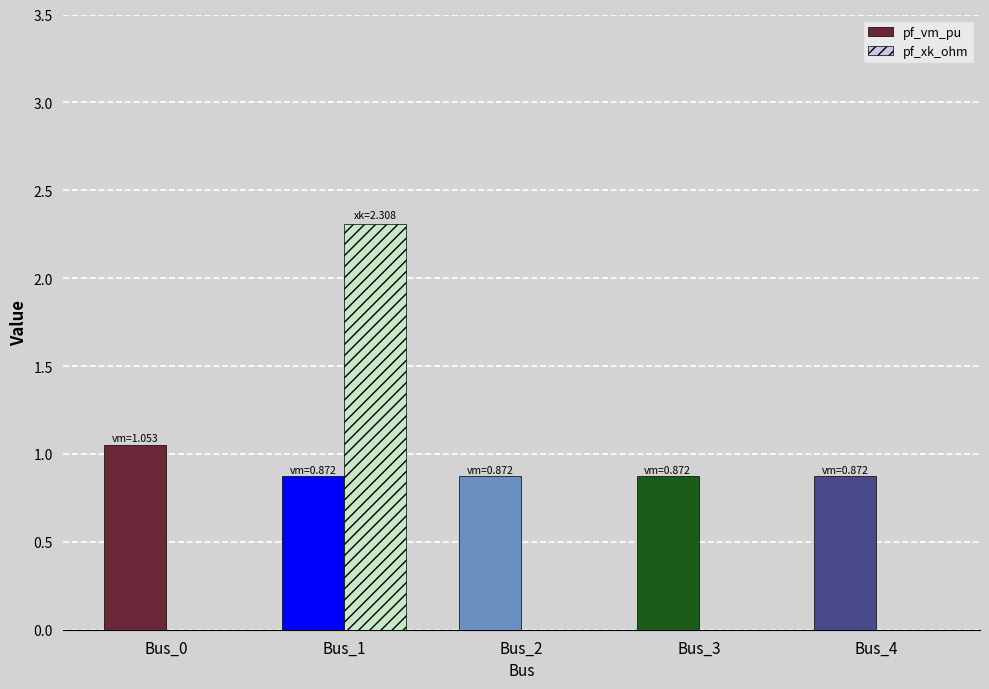

What is the sum of all pf_xk_ohm values?

2.3